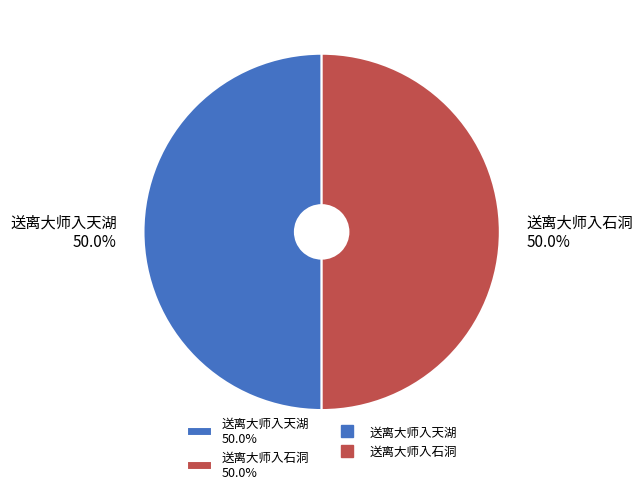

Approximately how many times larger is the value at 送离大师入石洞 50.0% compared to 送离大师入天湖 50.0%?

1.0